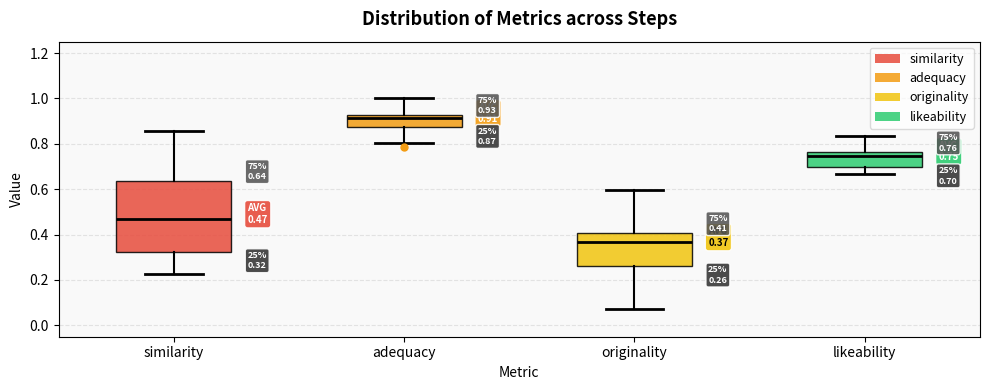

Which box is the tallest, from its lower edge to its upper edge?

similarity